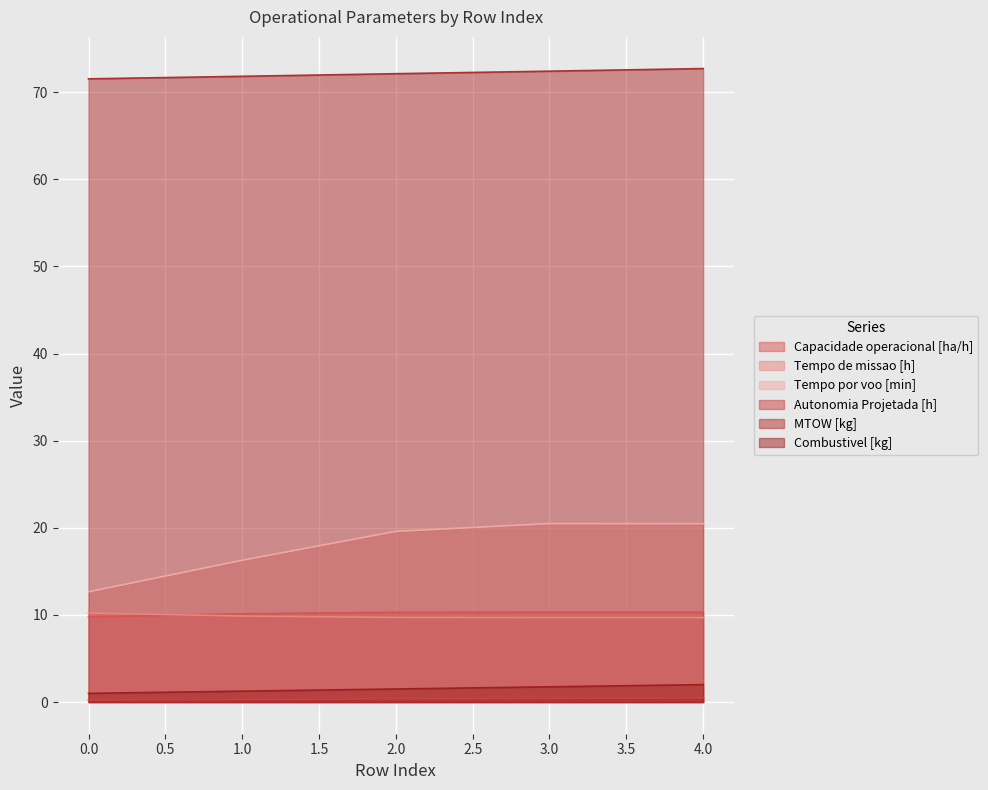

True or false: Tempo por voo [min] and Autonomia Projetada [h] intersect in this chart.

False